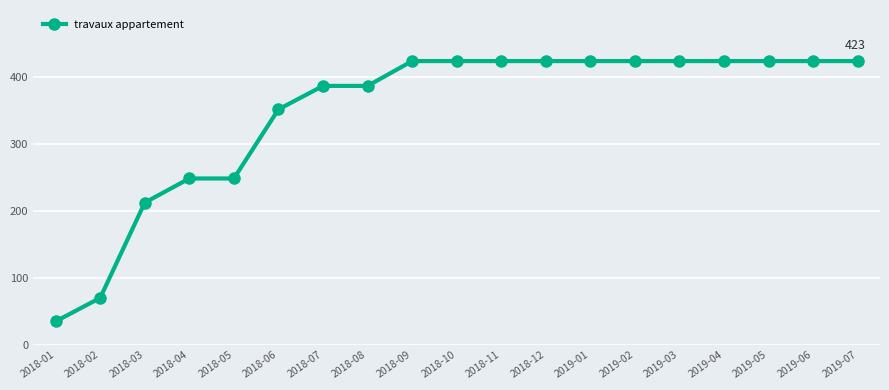

What is the label of the 5th point from the left?

2018-05